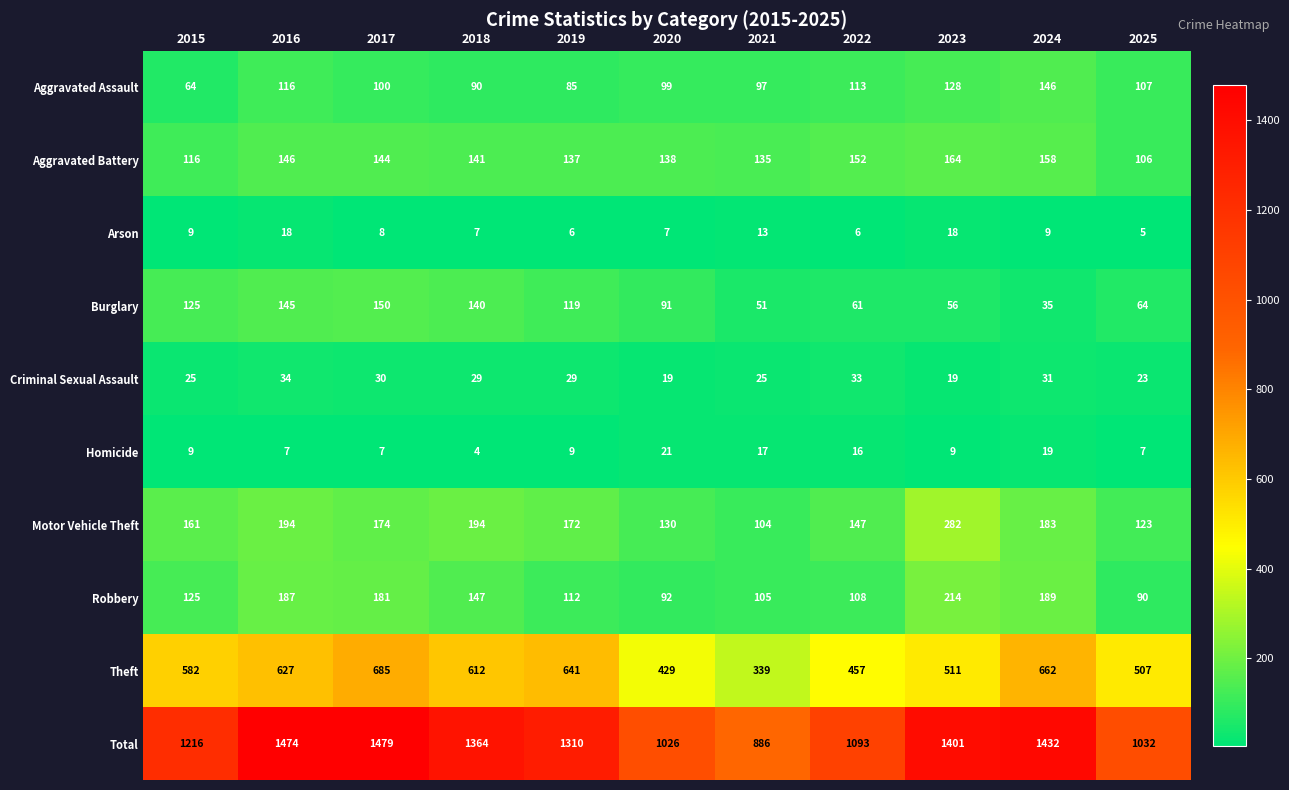

Where does the Arson series first go above 8?

2015